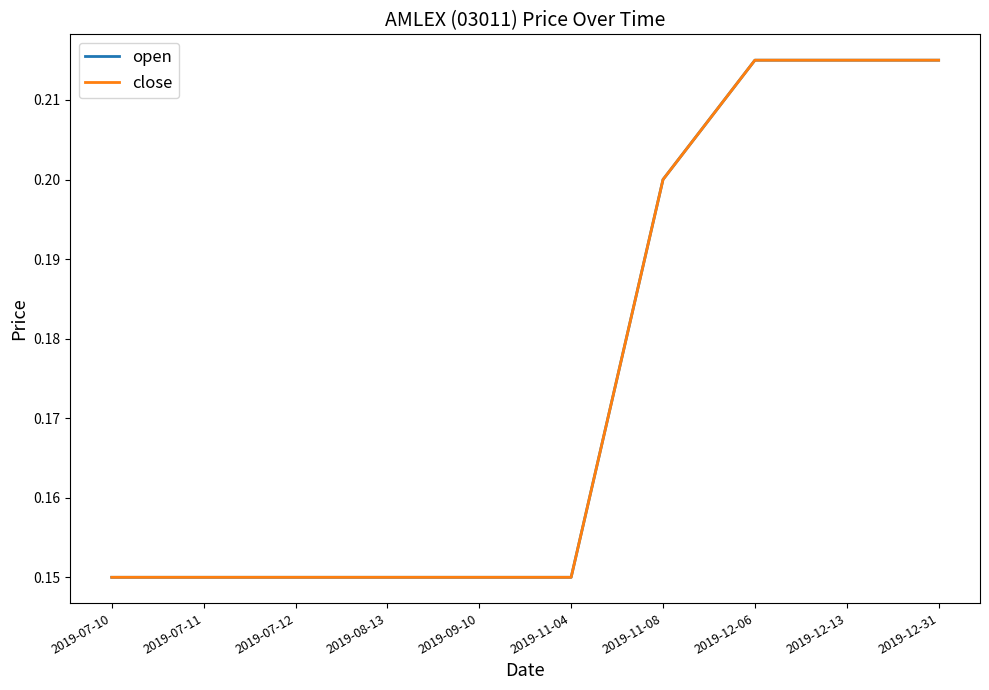

Is this an area chart (filled region under the line)?

No